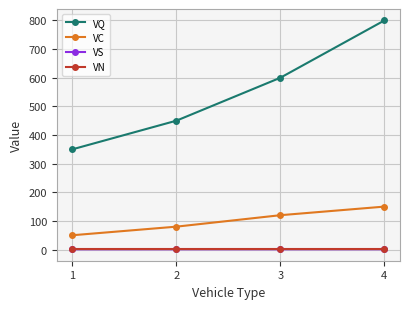

Does the chart have visible grid lines?

Yes